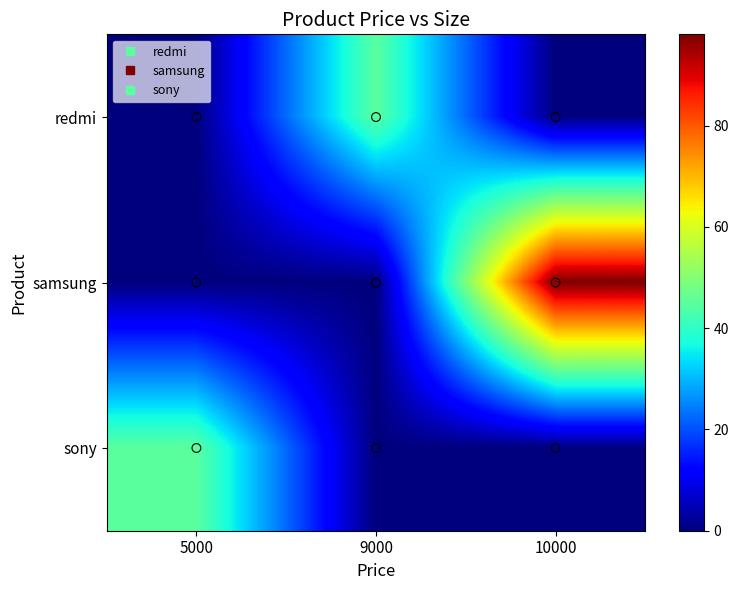

Which series has the largest range (max minus min)?

samsung